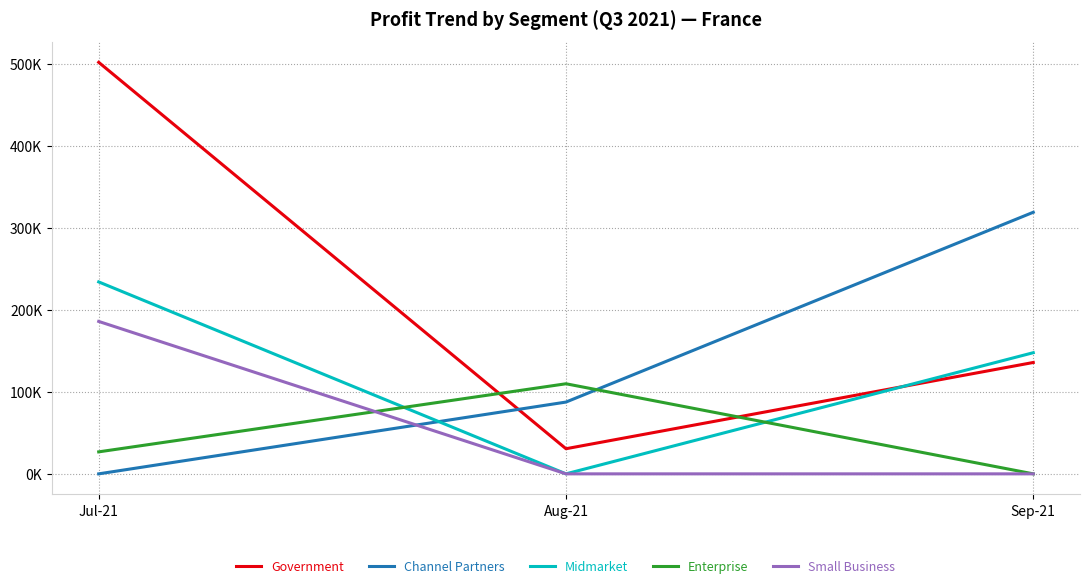

Which has a higher value, Aug-21 or Sep-21?

Sep-21